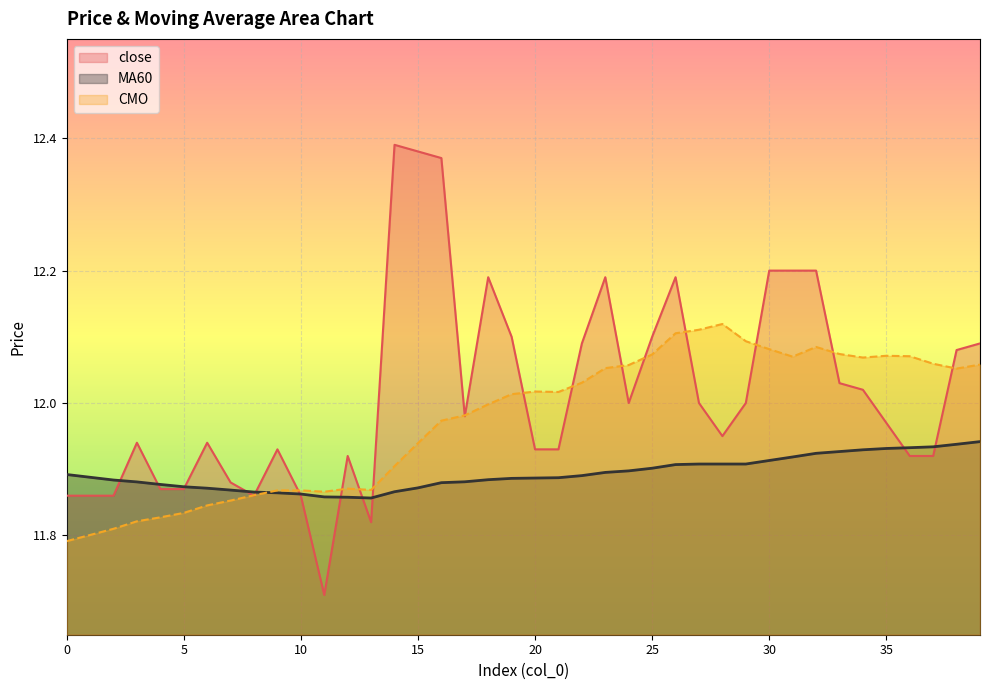

How many lines are shown in the chart?

3